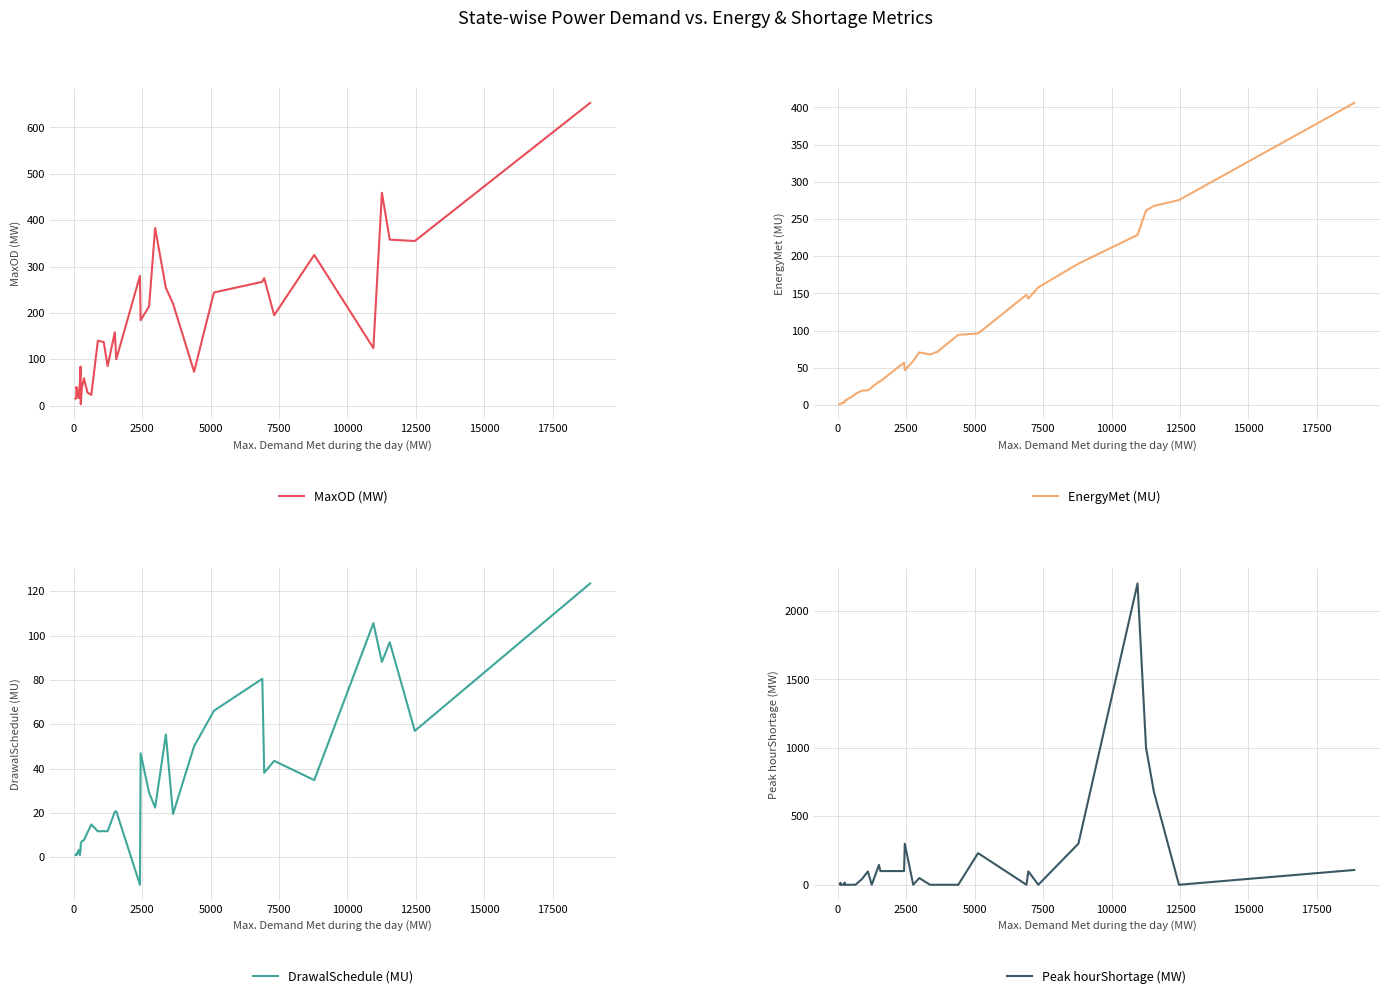

Which series has the widest spread of values?

Peak hourShortage (MW)